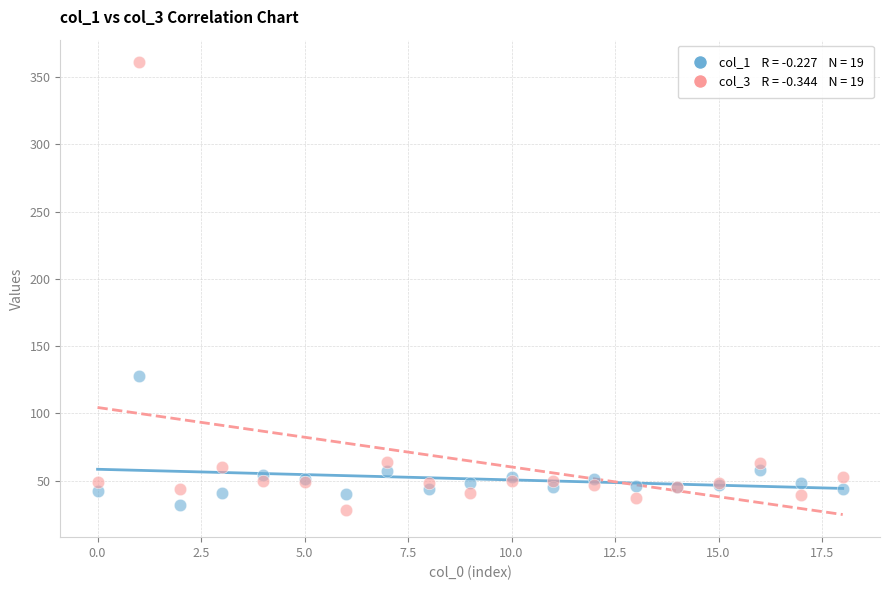

Across all series, what Y value is closest to 194?

128